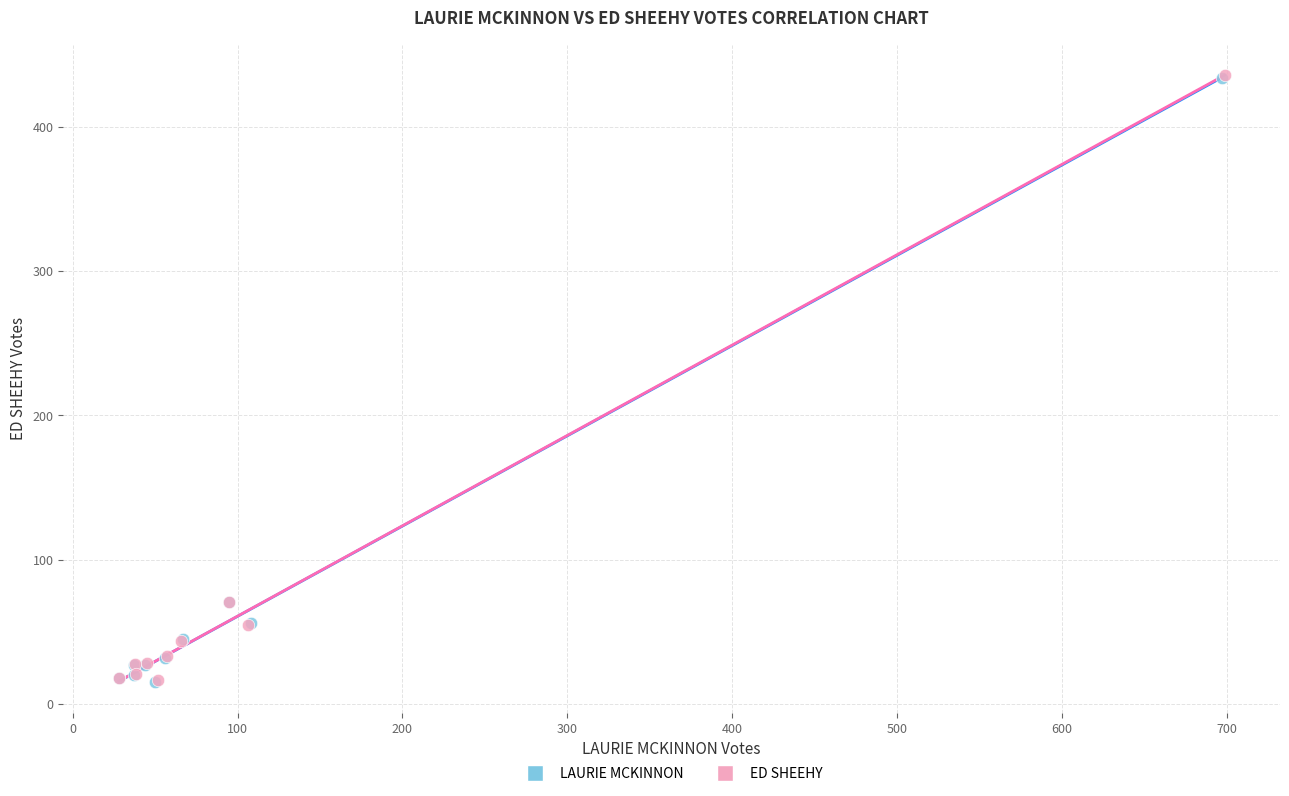

Which series has the widest spread of Y values?

ED SHEEHY